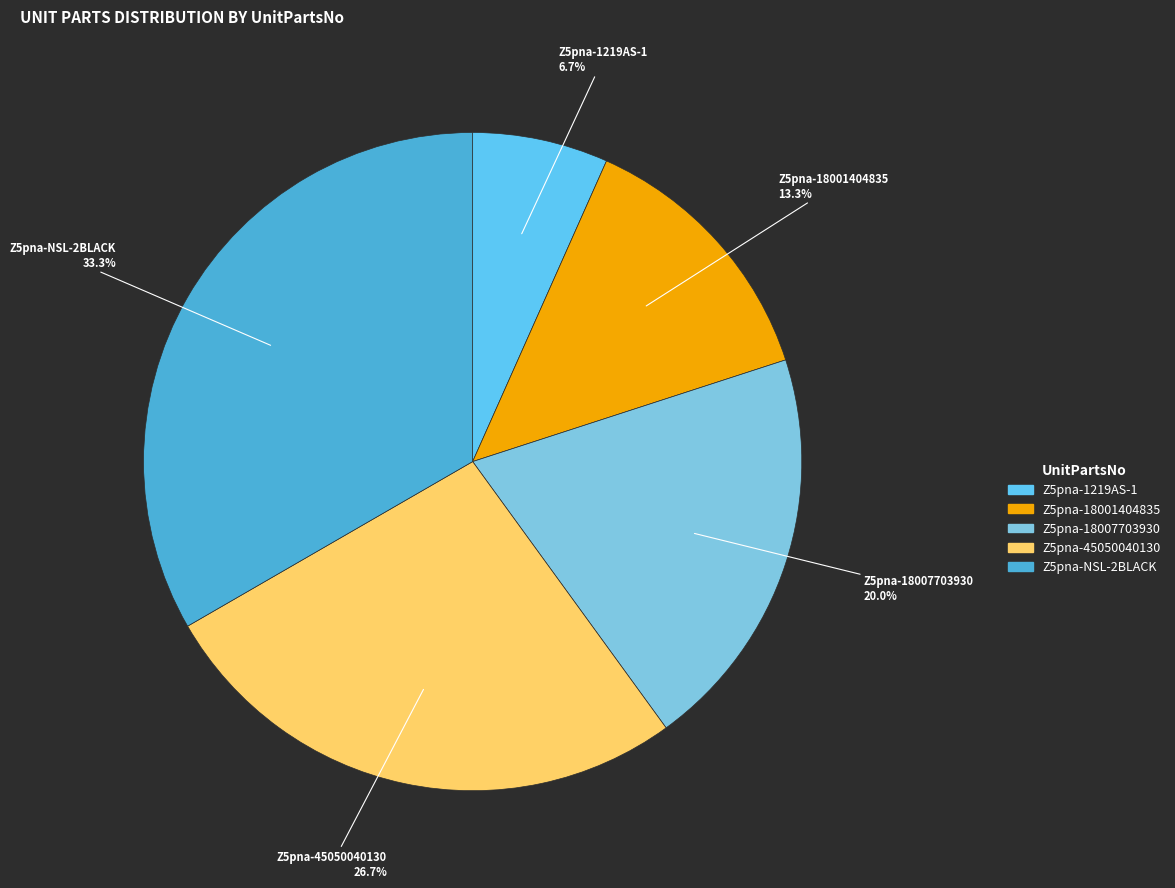

How many slices are in this pie chart?

5